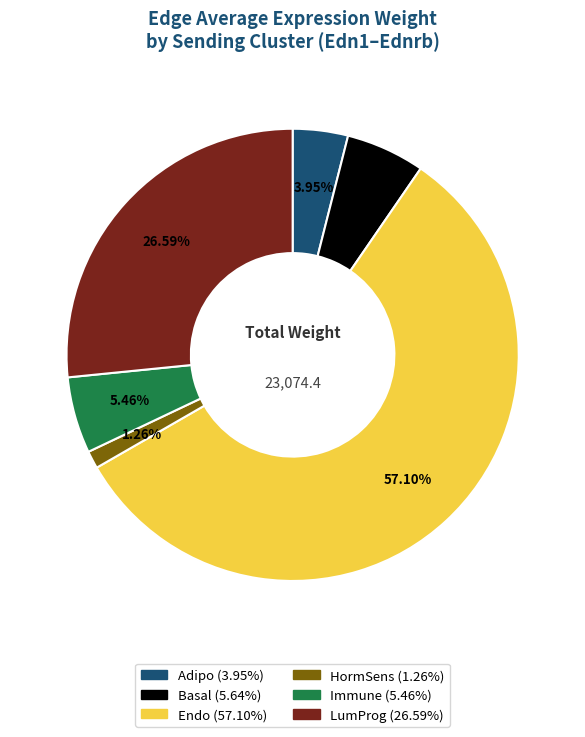

Is there a majority slice in this chart?

Yes